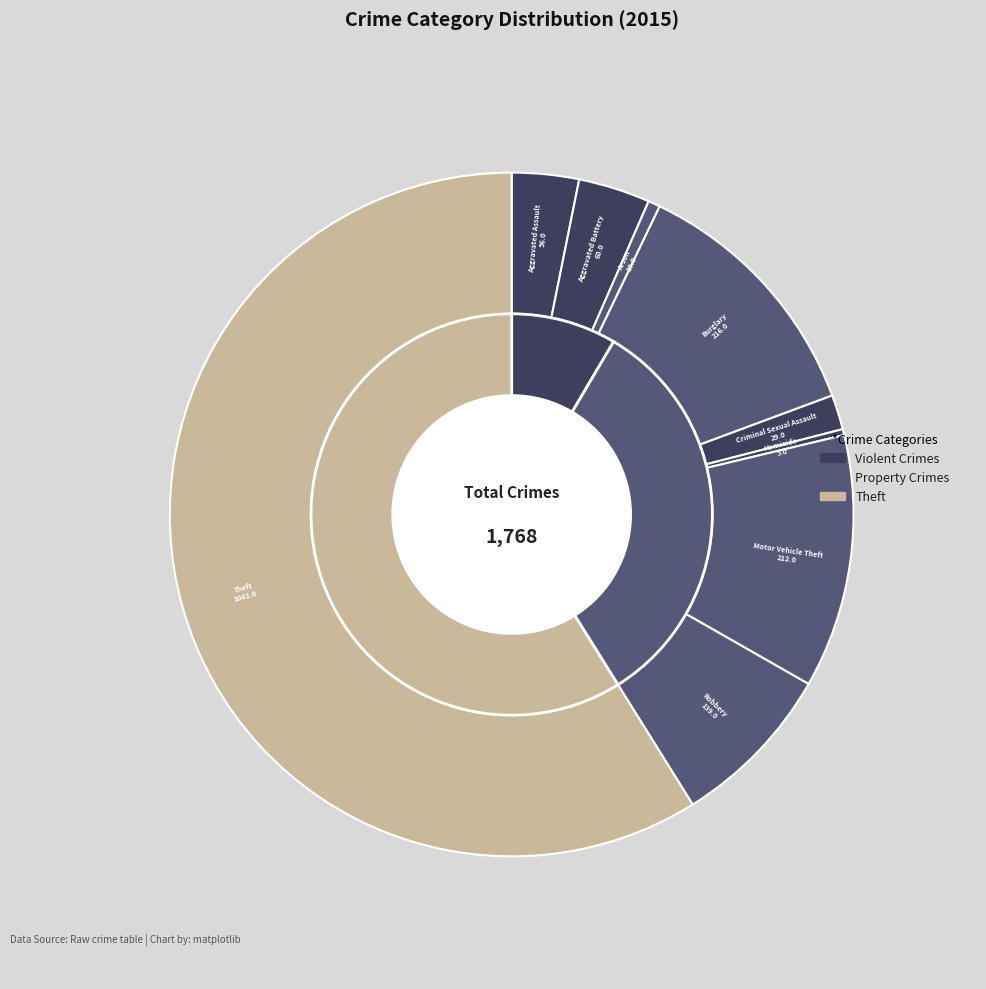

What is the change in value from Aggravated Assault to Aggravated Battery?

+4